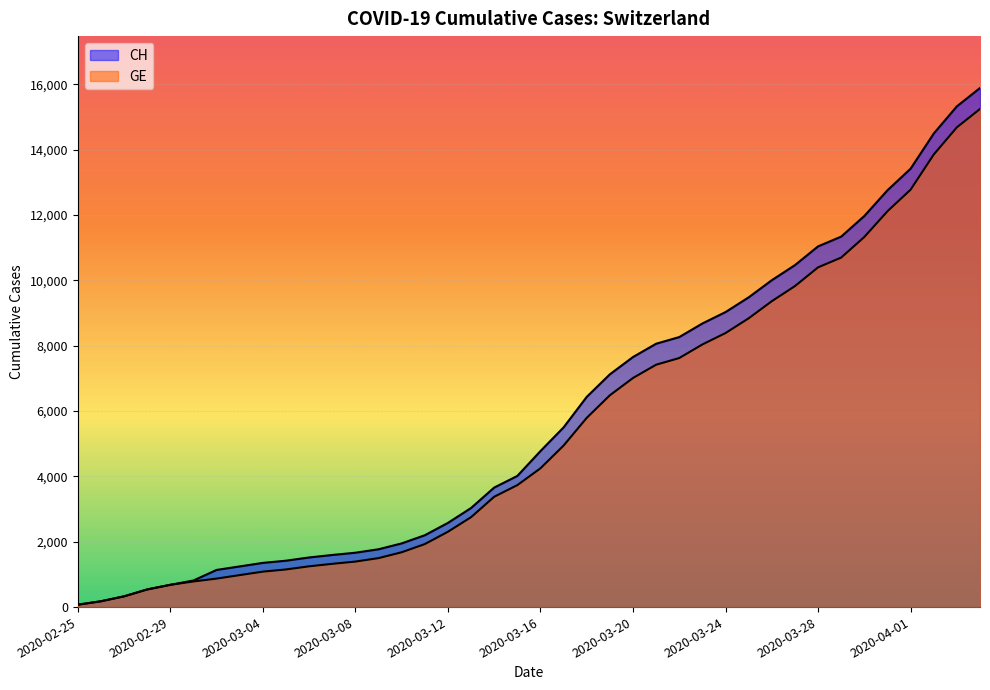

True or false: GE has more than 0 points higher than both neighbors.

False